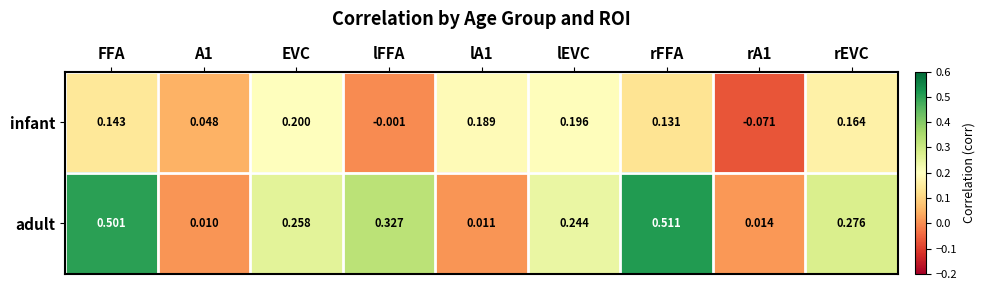

Which series has the largest range (max minus min)?

adult